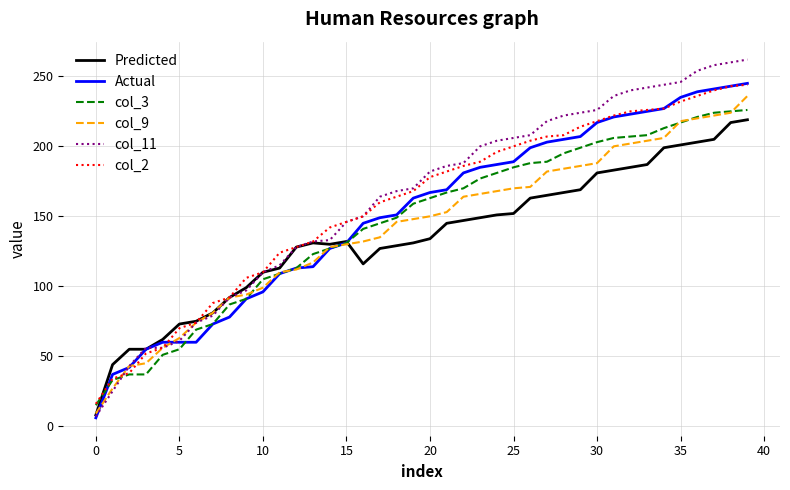

Which series has the largest range (max minus min)?

col_11